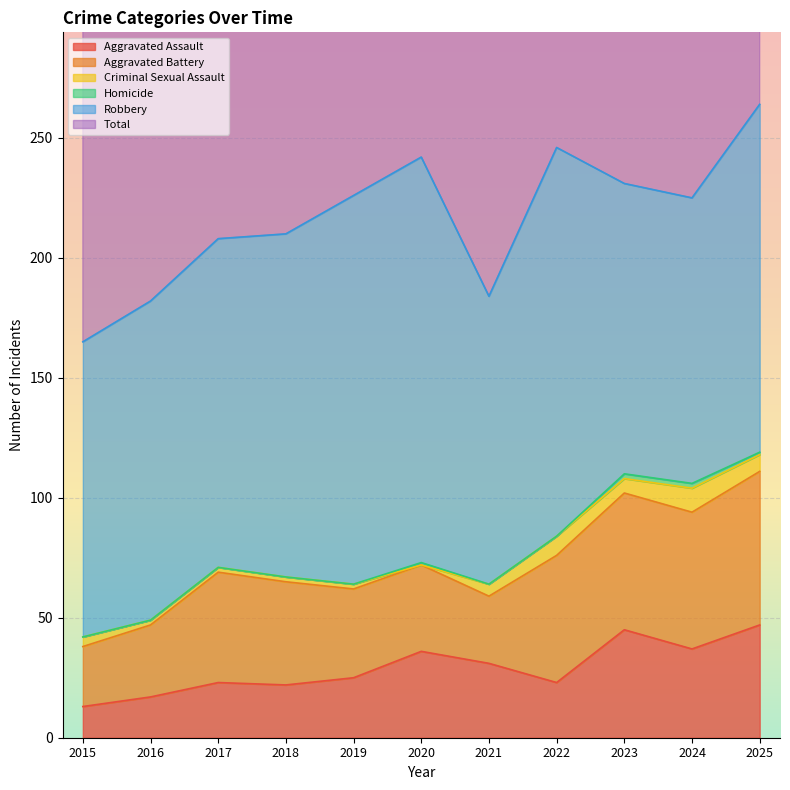

True or false: Total and Aggravated Assault intersect in this chart.

False